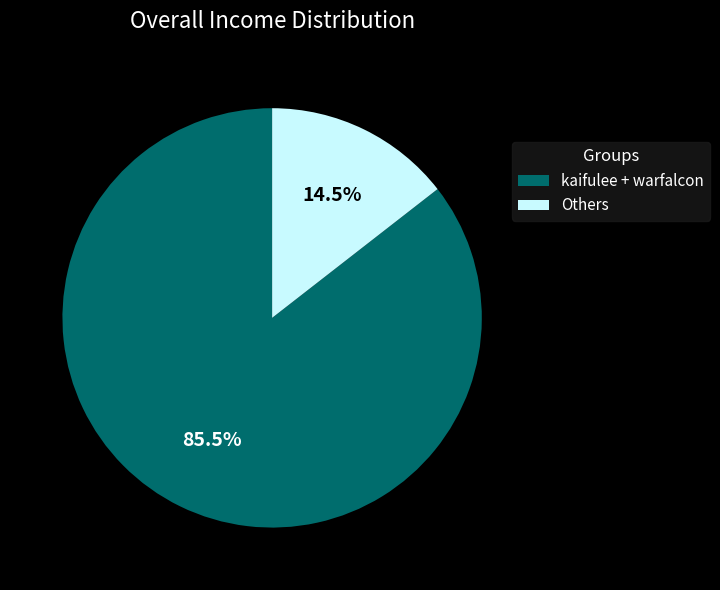

Is there any slice that represents more than half of the pie?

Yes